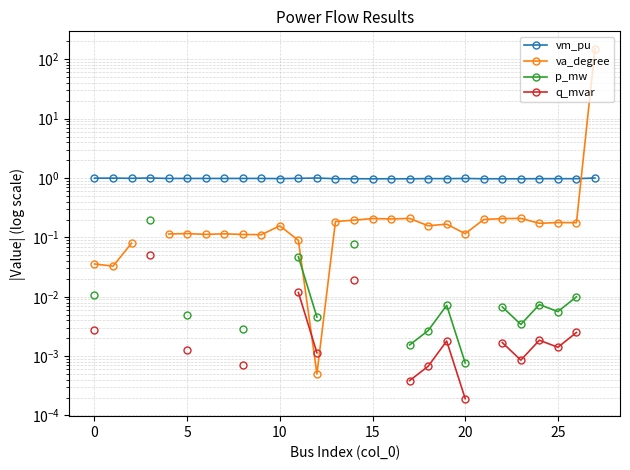

Count the number of categories in the chart.

28